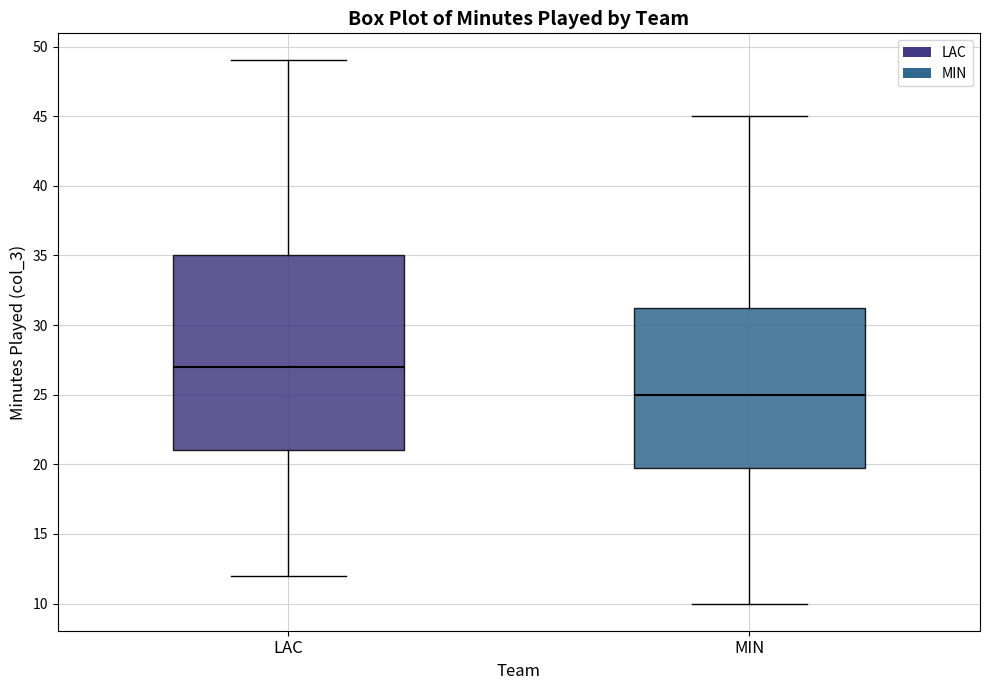

Reading left to right, transcribe this box plot: for each box, give where its median line is, the range the box spans, and where its two whiskers end, as read against the y-axis. The values are not printed on the chart, so give them approximately, as read against the axis.

LAC: median 27.0, box 21.0 to 35.0, whiskers 12.0 to 49.0
MIN: median 25.0, box 20.0 to 31.5, whiskers 10.0 to 45.0